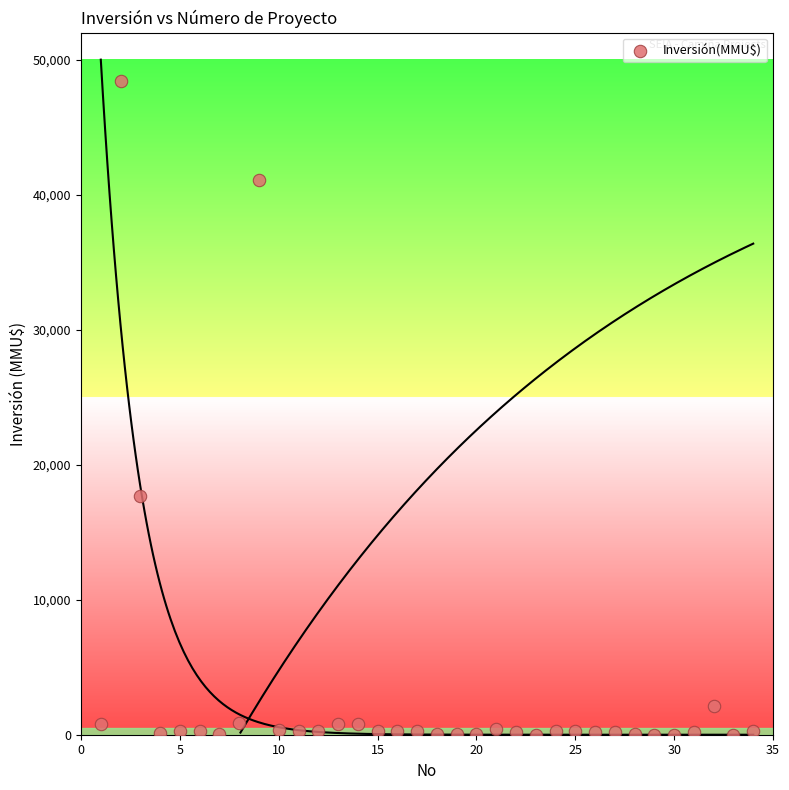

What is the range of Y values (max minus min)?

48384